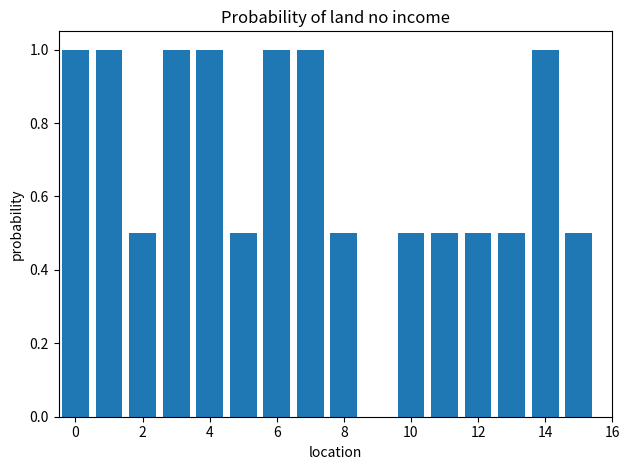

What is the sum of all values?

11.0